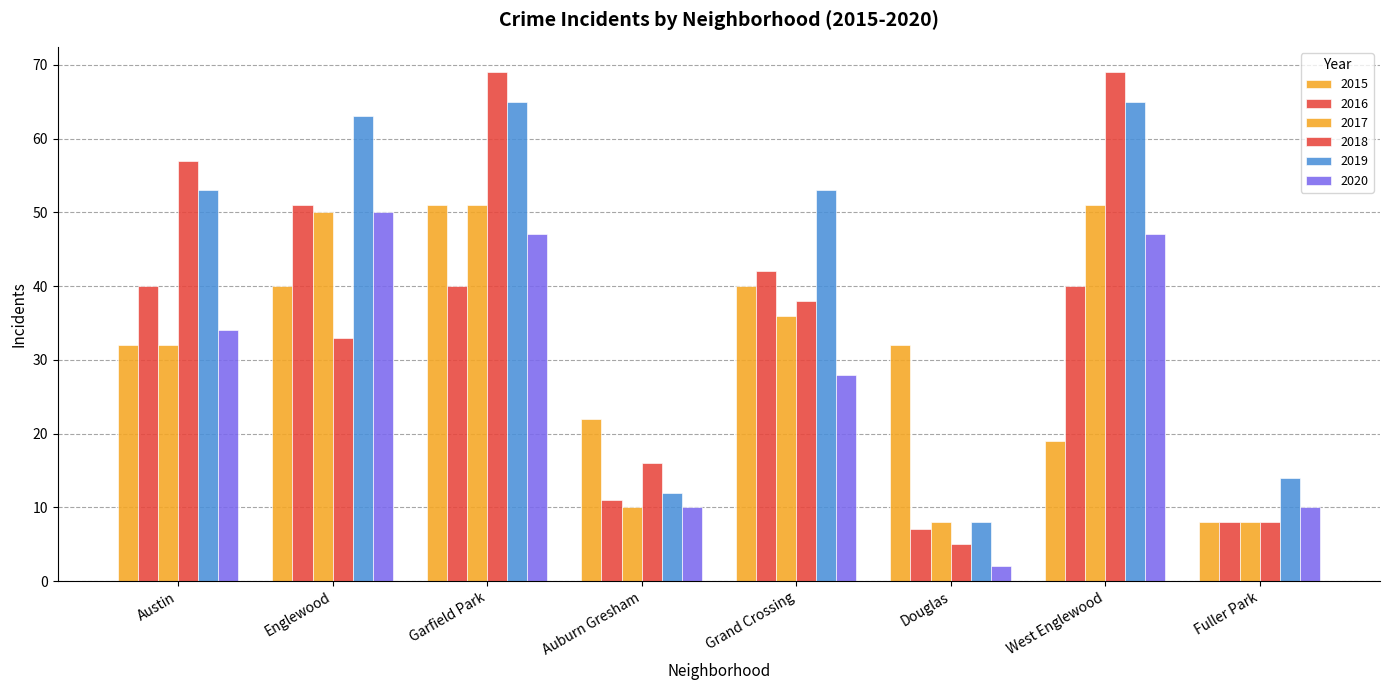

What is the spread (max minus min) of values at Austin?

25